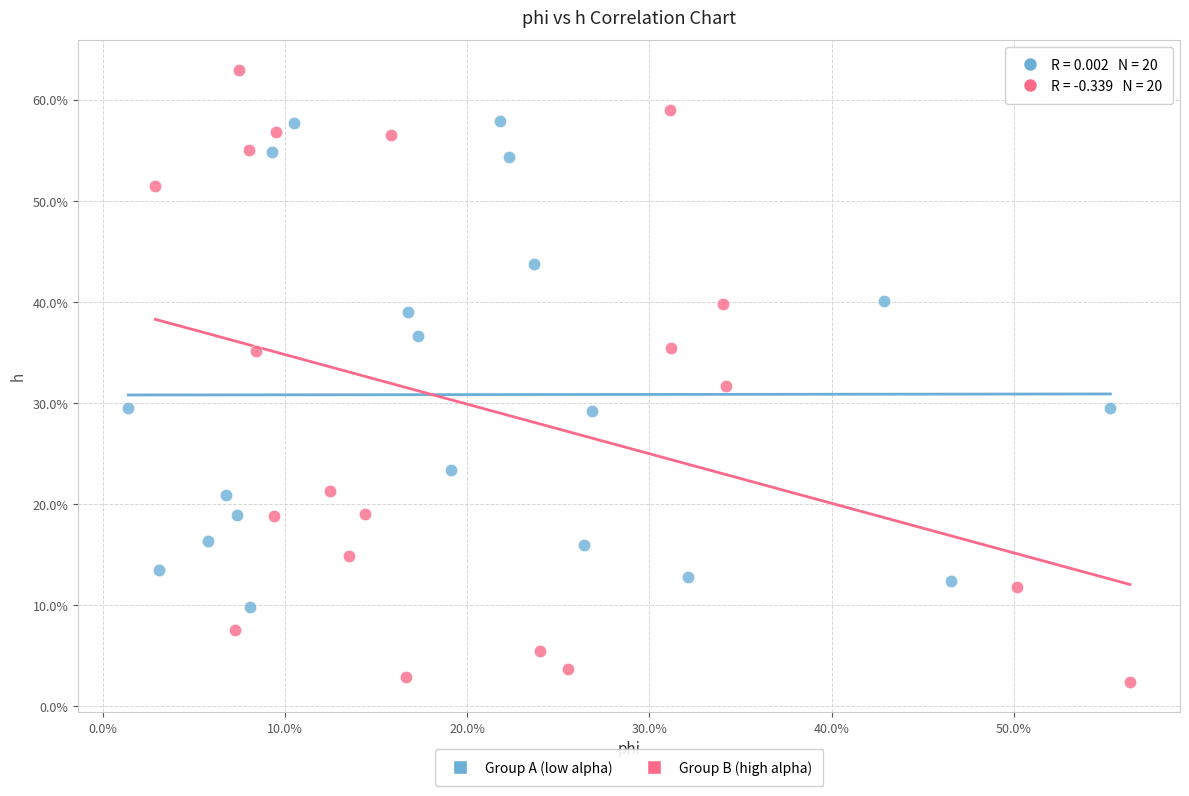

Which series has the largest Y range (max minus min)?

Group B (high alpha)